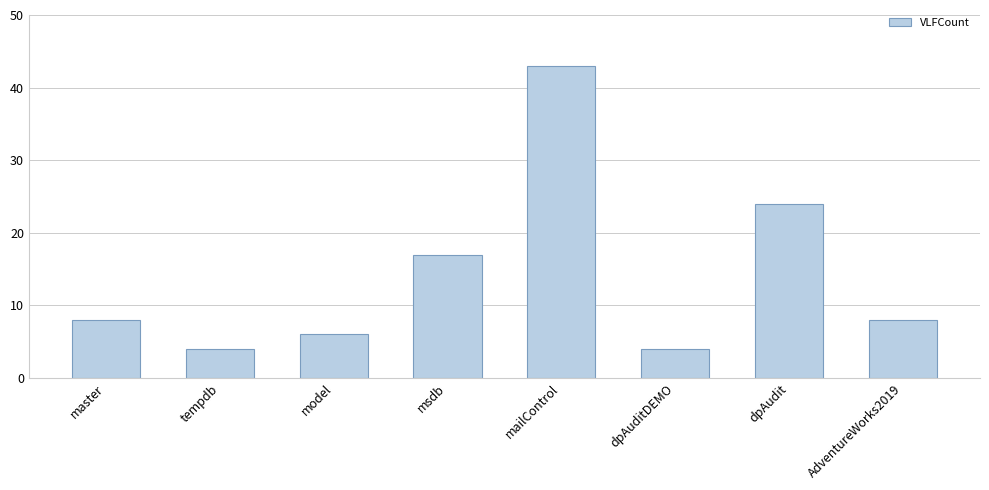

What is the value of the 6th bar from the left?

4